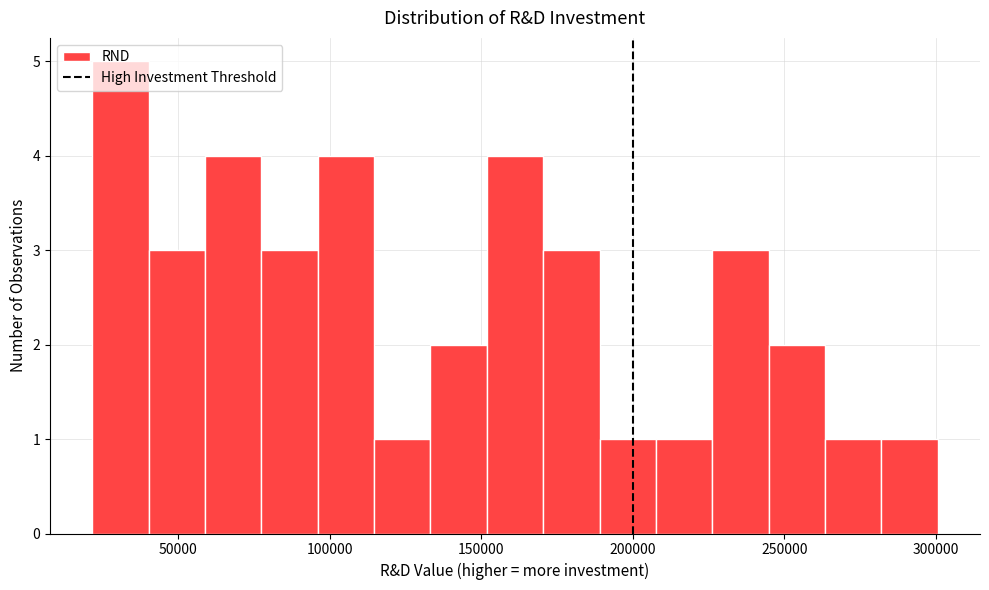

Read against the x-axis, roughly where is the centre of the tallest bar?

30000